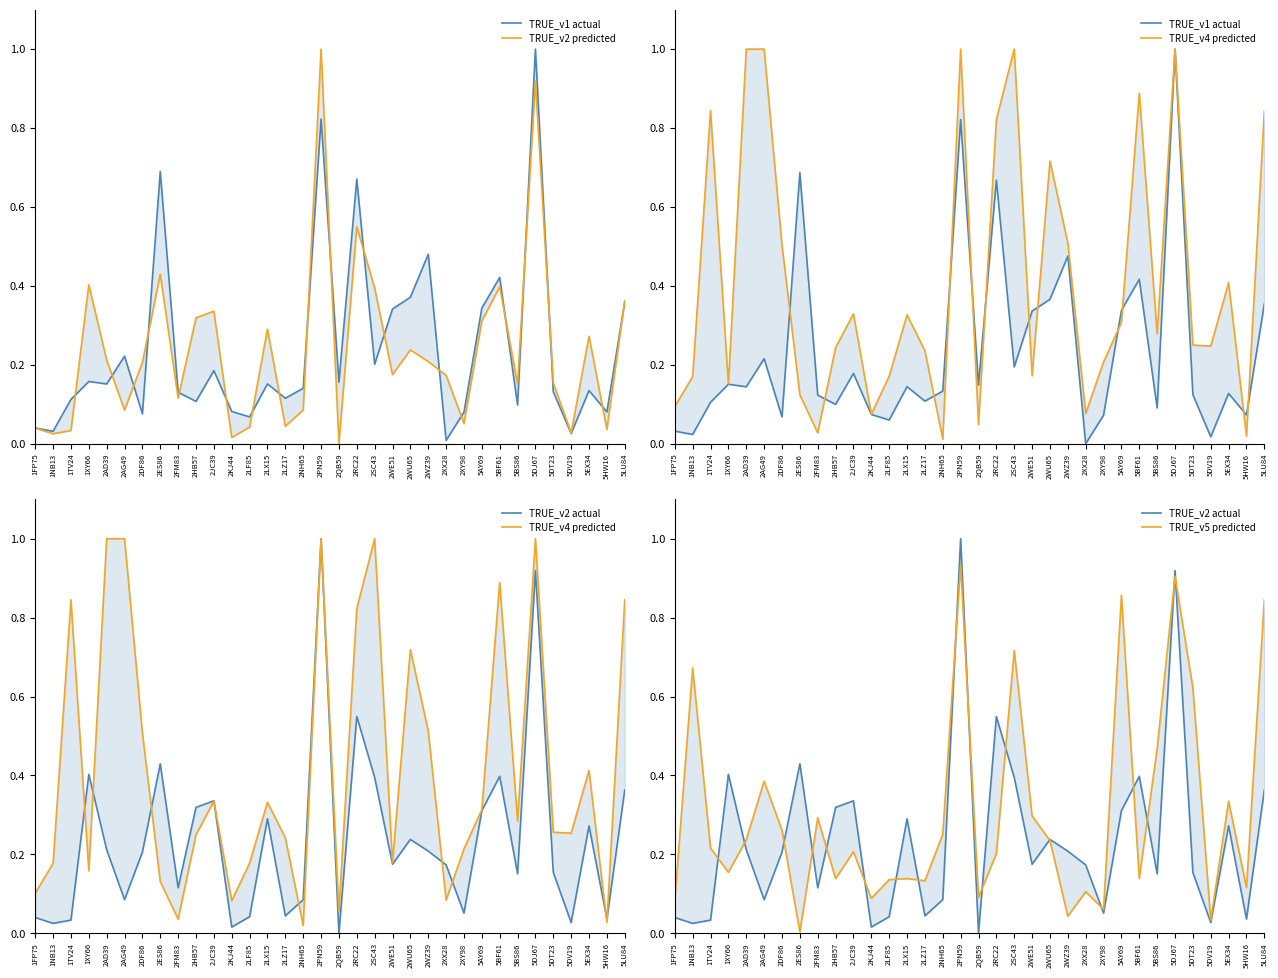

What is the spread (max minus min) of values at 2KJ44?

0.1